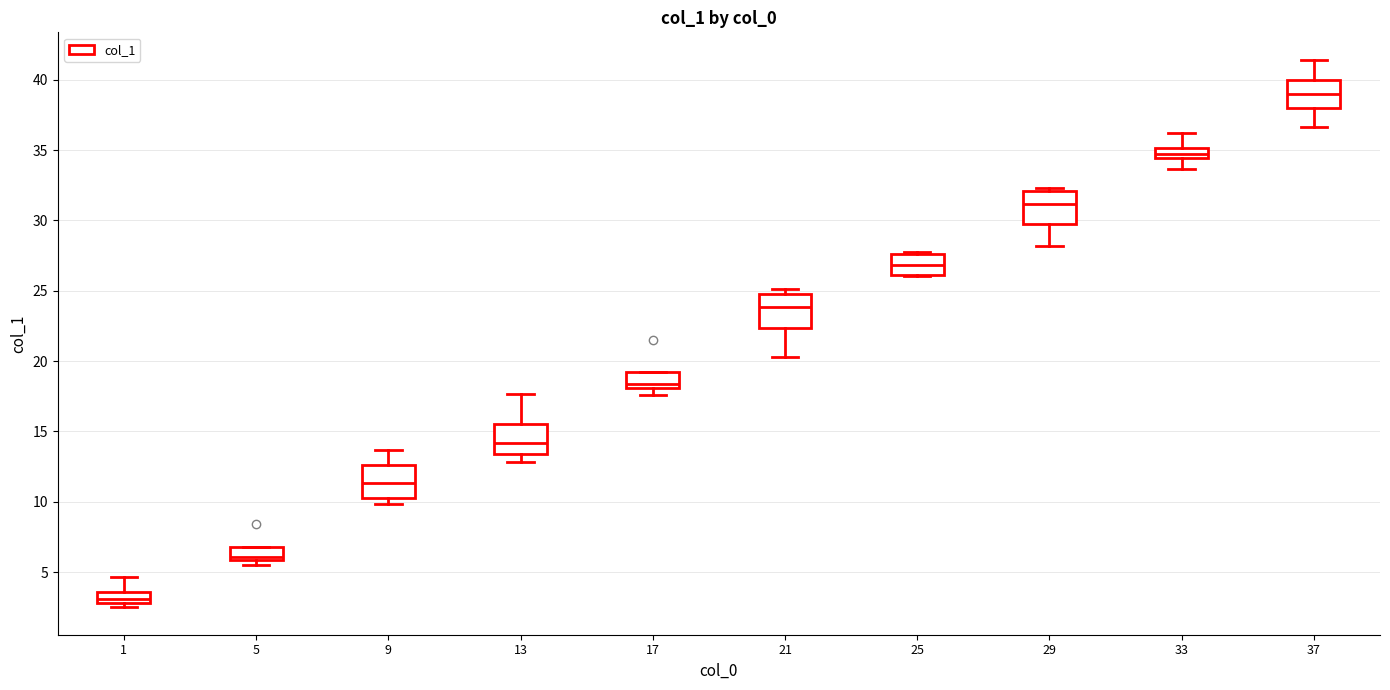

Which box's median line is the highest?

37